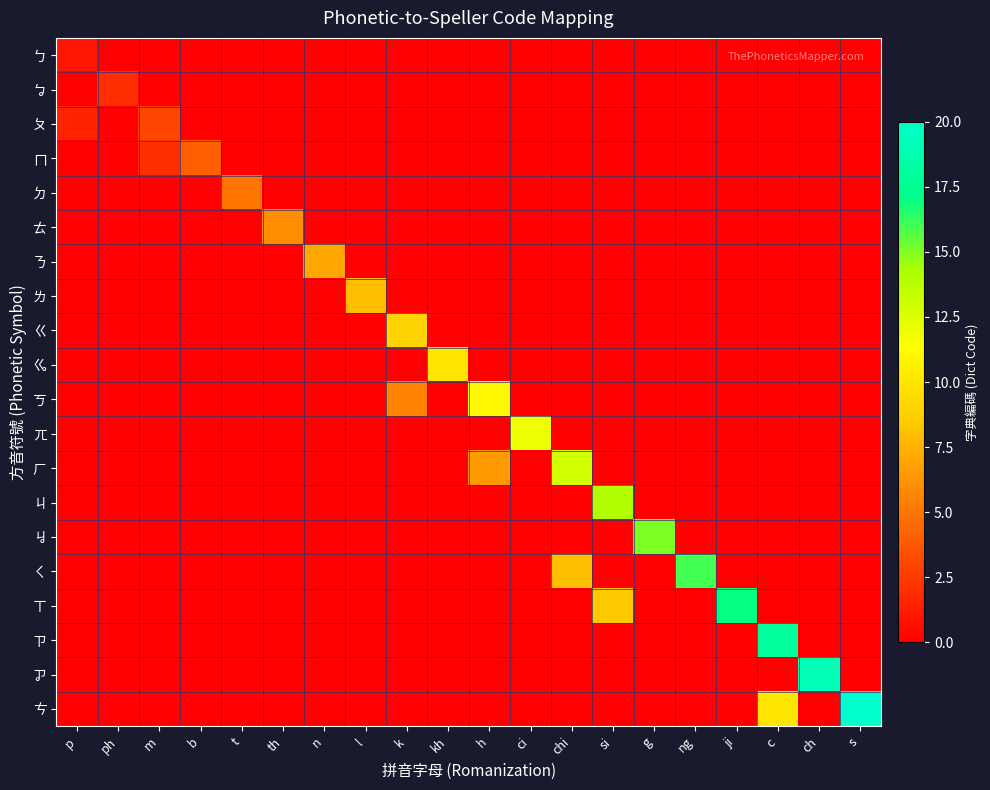

At how many categories does at least one series exceed 11?

9